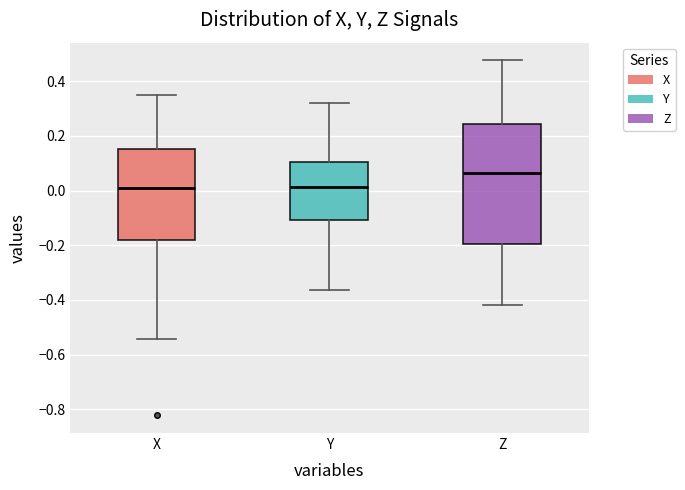

Which box is the tallest, from its lower edge to its upper edge?

Z